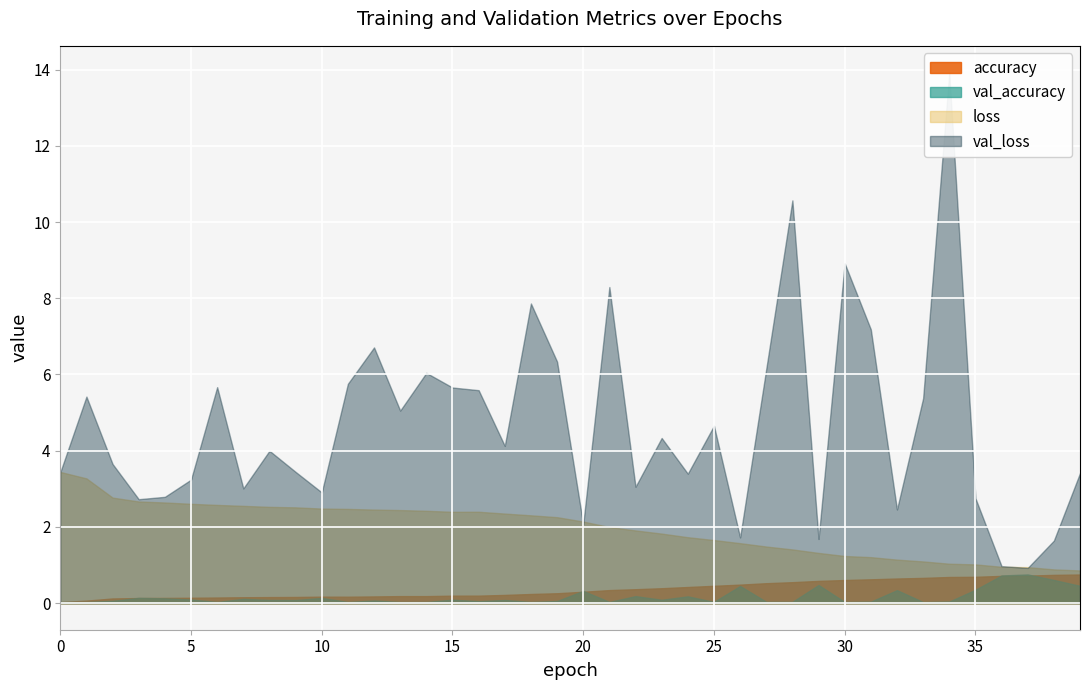

True or false: loss and accuracy intersect in this chart.

False